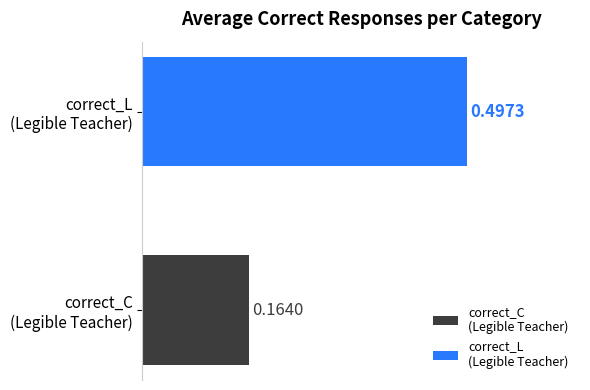

What is the average value?

0.3